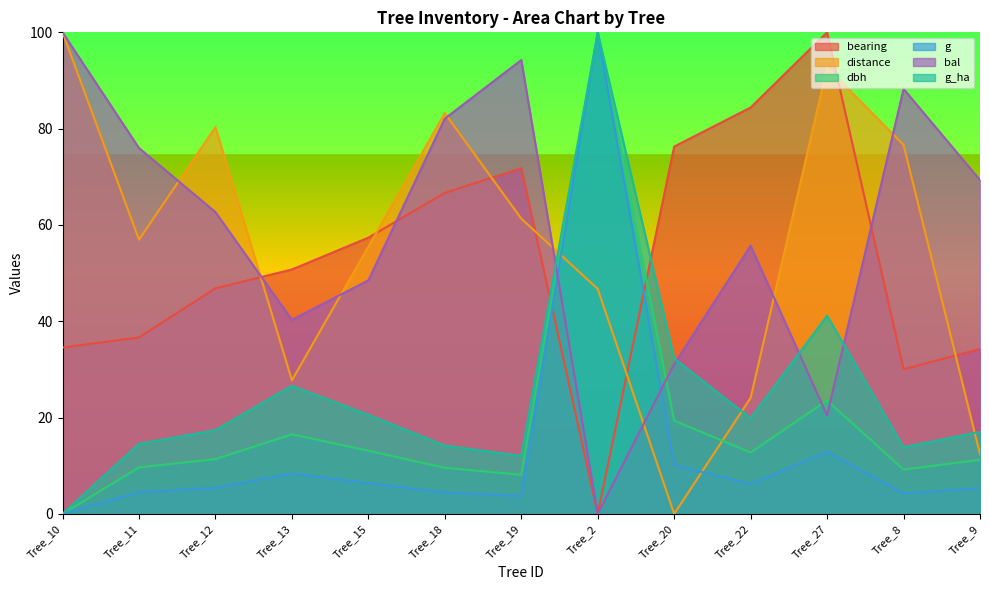

Is the value of distance at Tree_12 greater than the value of g at Tree_9?

Yes